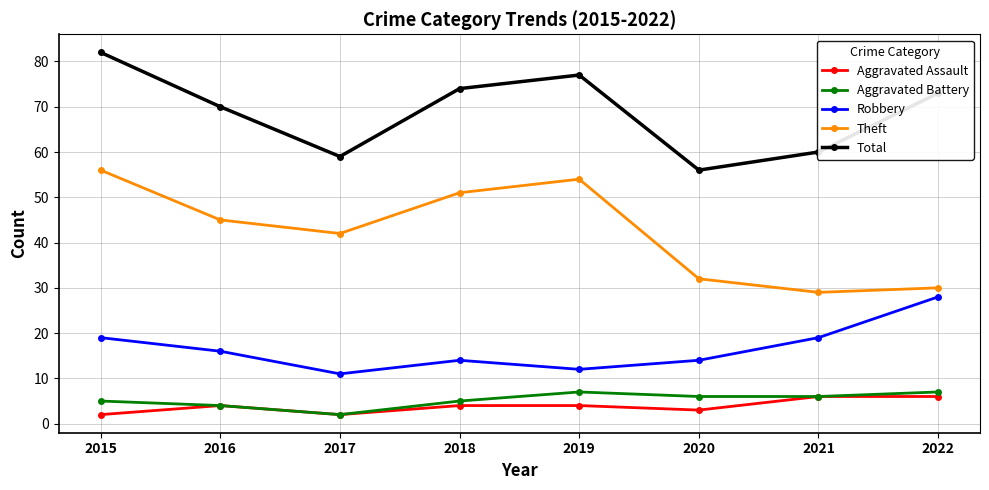

True or false: Aggravated Battery and Theft intersect in this chart.

False